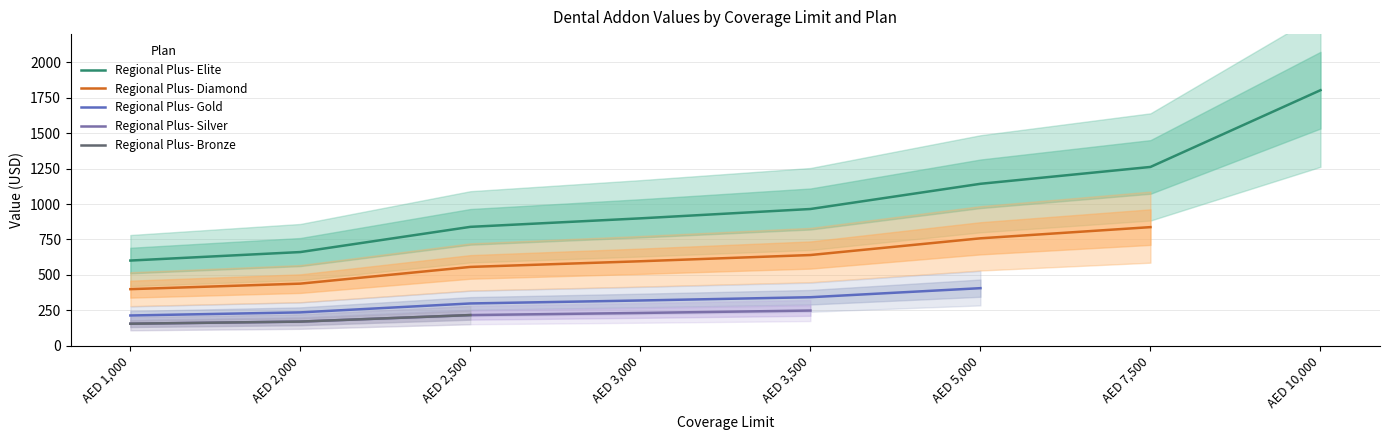

At how many categories does at least one series exceed 1338?

1